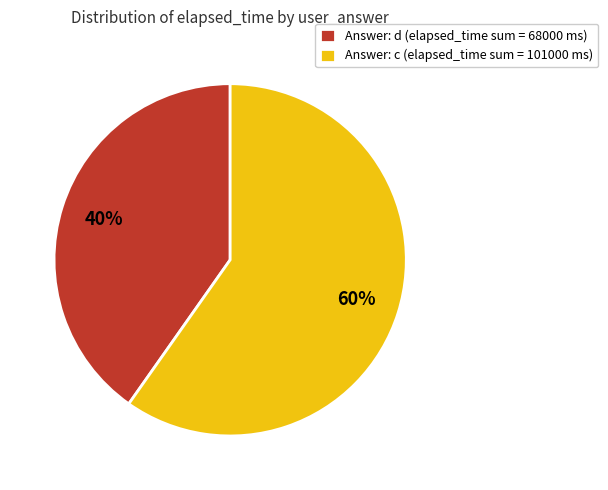

True or false: Answer: d (elapsed_time sum = 68000 ms) accounts for 40% of the total.

True